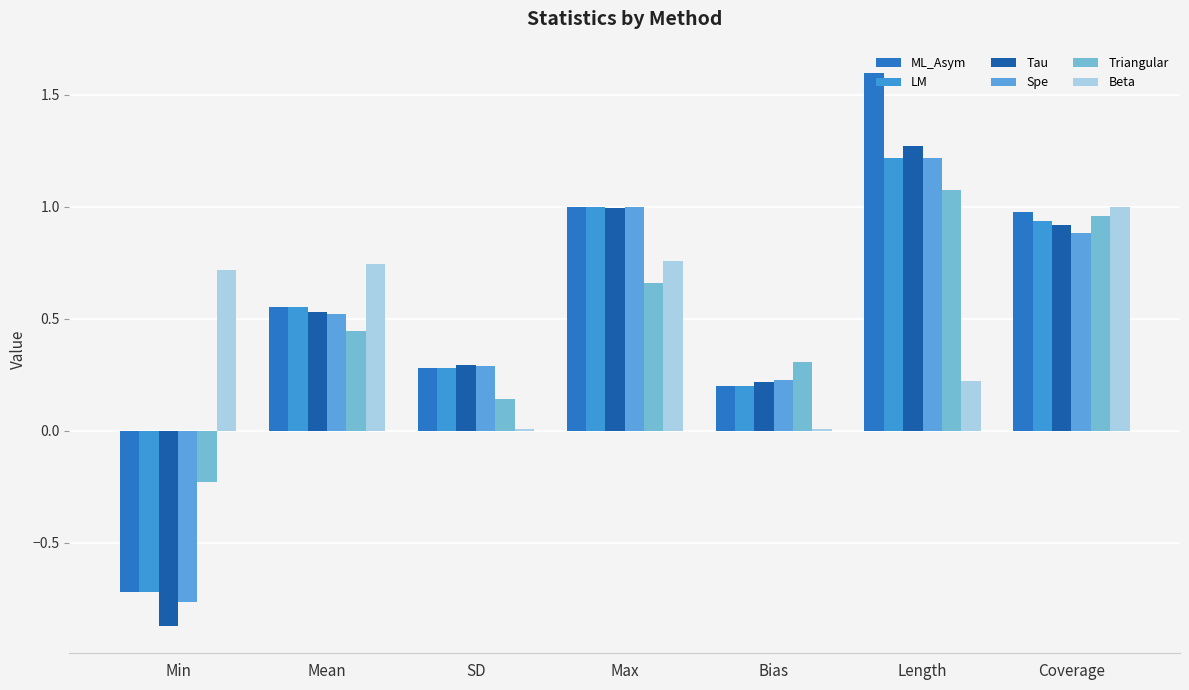

Reading left to right, transcribe all the data shown in this chart.

ML_Asym: Min=-0.7	Mean=0.5	SD=0.3	Max=1.0	Bias=0.2	Length=1.6	Coverage=1.0
LM: Min=-0.7	Mean=0.5	SD=0.3	Max=1.0	Bias=0.2	Length=1.2	Coverage=0.9
Tau: Min=-0.9	Mean=0.5	SD=0.3	Max=1.0	Bias=0.2	Length=1.3	Coverage=0.9
Spe: Min=-0.8	Mean=0.5	SD=0.3	Max=1.0	Bias=0.2	Length=1.2	Coverage=0.9
Triangular: Min=-0.2	Mean=0.4	SD=0.1	Max=0.7	Bias=0.3	Length=1.1	Coverage=1.0
Beta: Min=0.7	Mean=0.7	SD=0.0	Max=0.8	Bias=0.0	Length=0.2	Coverage=1.0